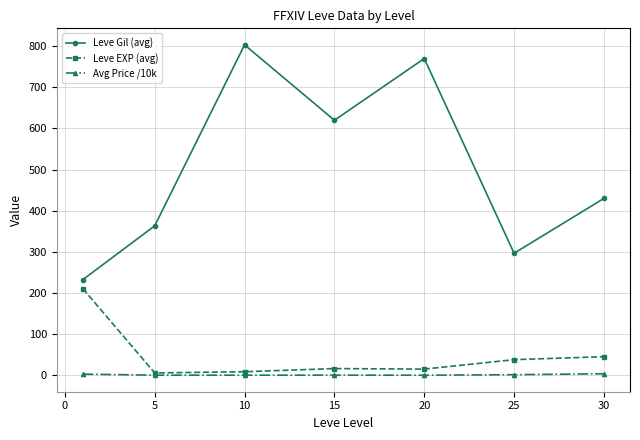

What is the difference between the maximum and minimum values in the Avg Price /10k series?

3.5